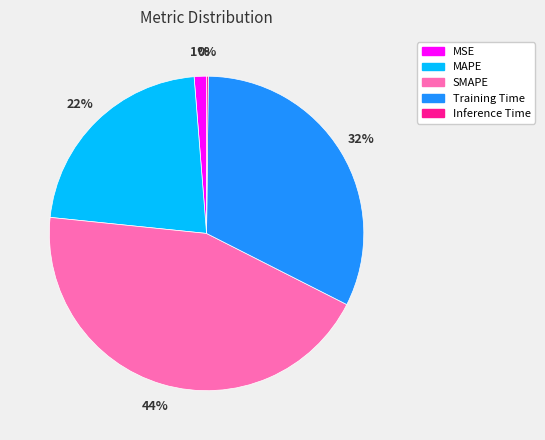

Does MAPE represent more than half of the total?

No